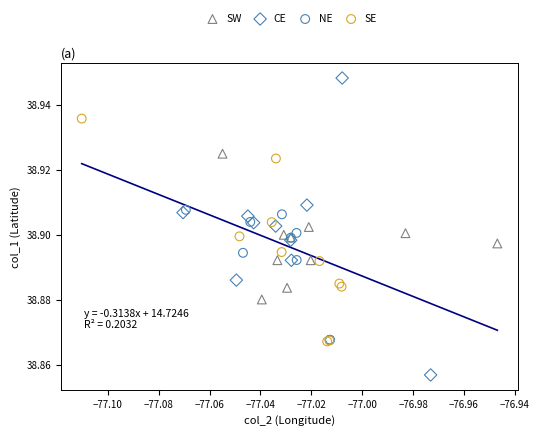

Which series has the widest spread of Y values?

CE